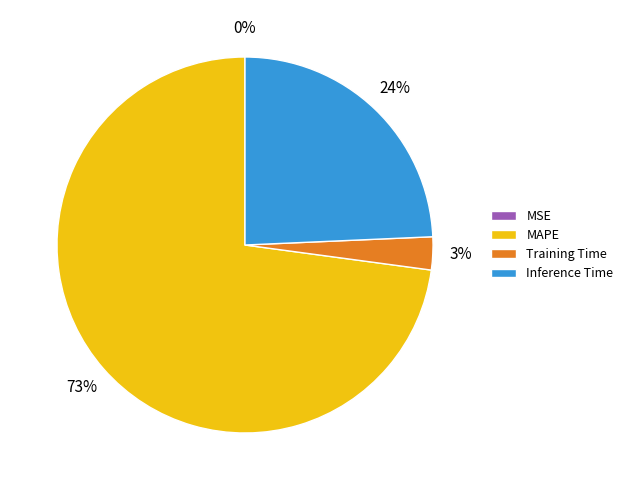

To the nearest percent, what is the average slice percentage?

25%